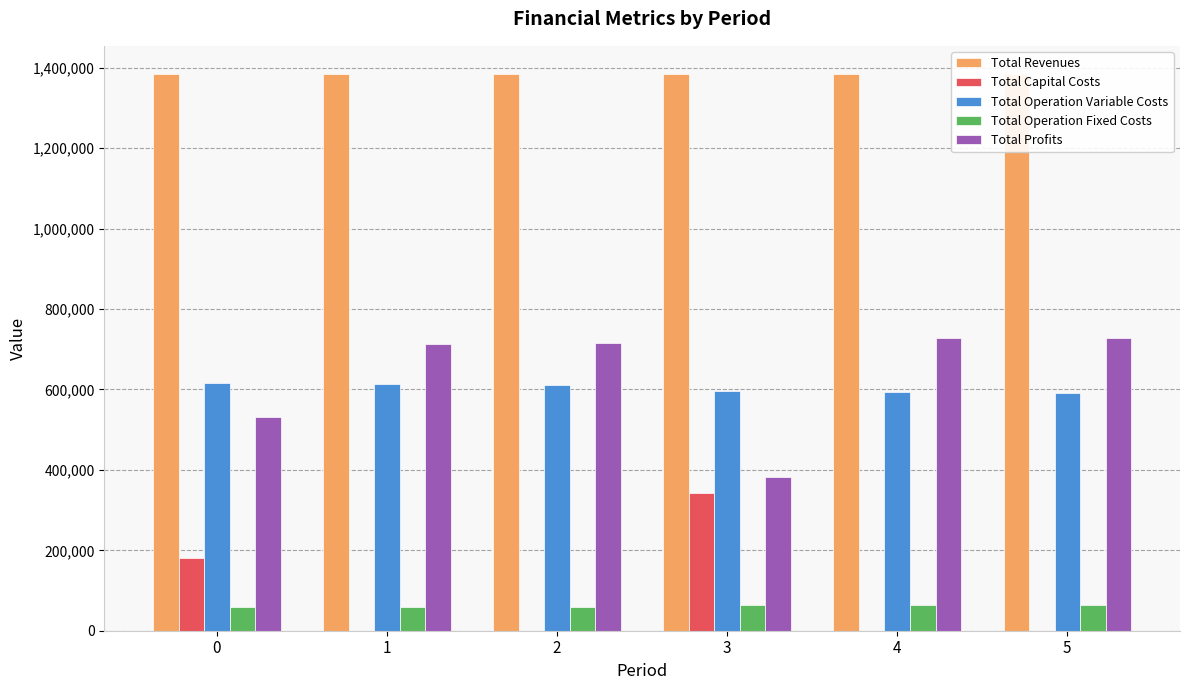

Count the number of categories in the chart.

6